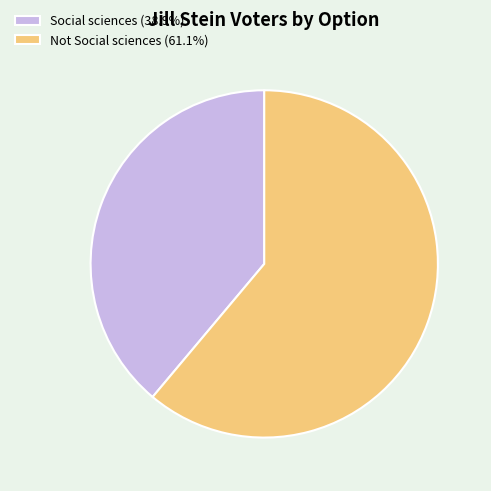

Count the number of slices in the pie.

2